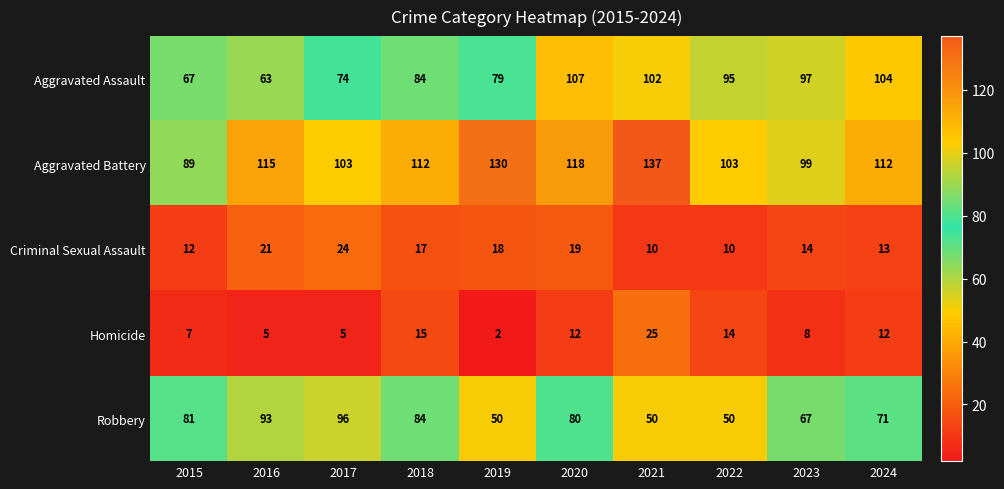

What is the difference between the second highest and minimum values in the Aggravated Assault series?

41